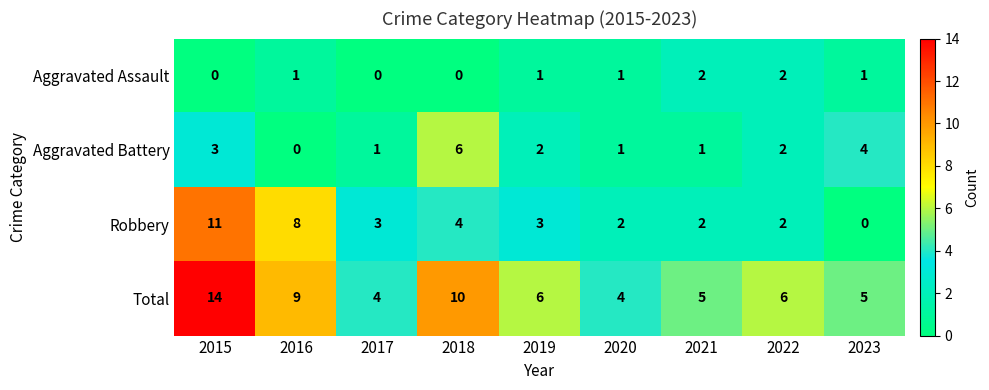

What is the difference between the highest and lowest values at 2015?

14